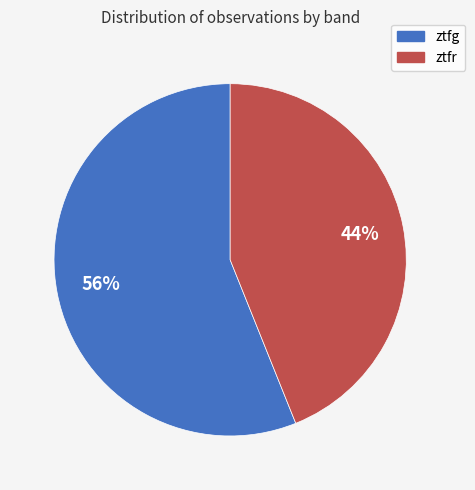

Does ztfr represent more than half of the total?

No